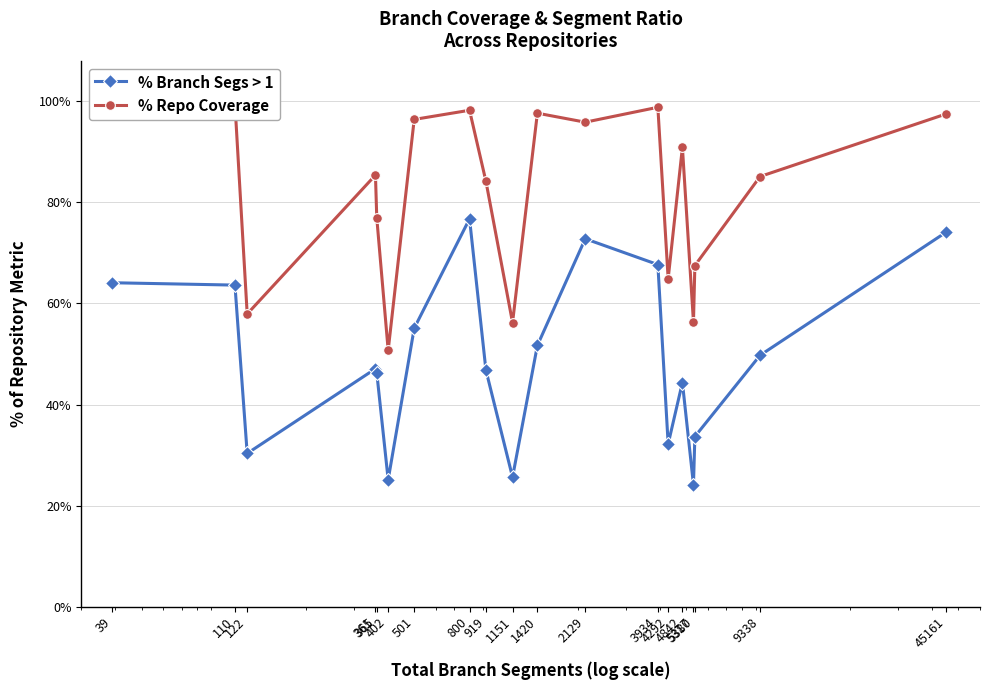

What is the difference between the maximum and minimum values in the % Repo Coverage series?

0.5